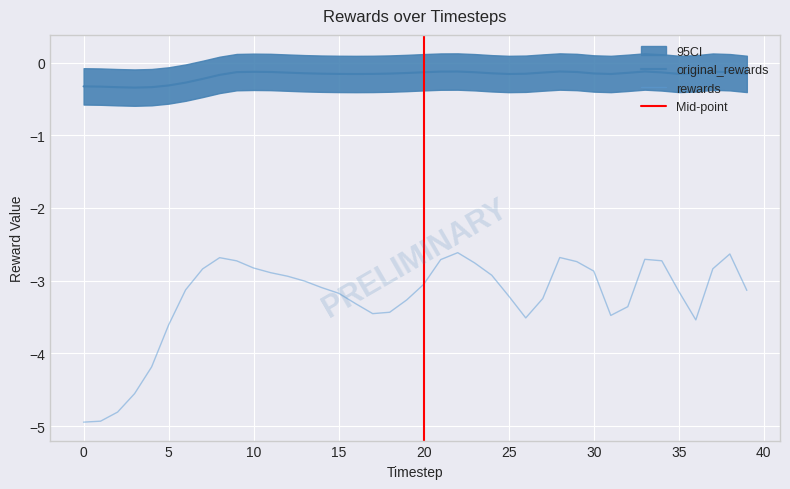

True or false: original_rewards and rewards cross at least once.

False